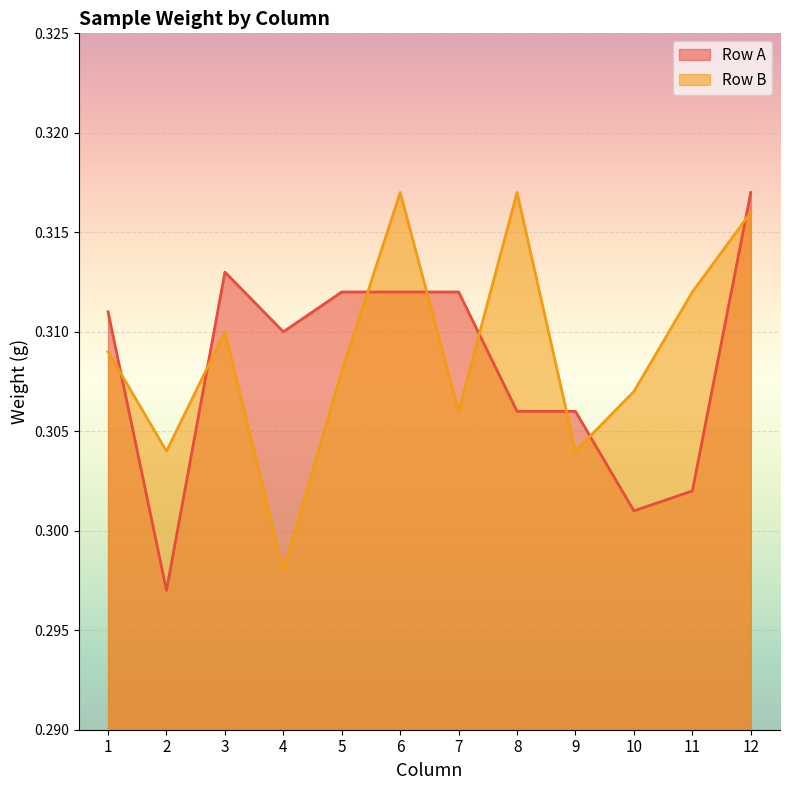

True or false: Row A has more than 2 interior local peaks.

False